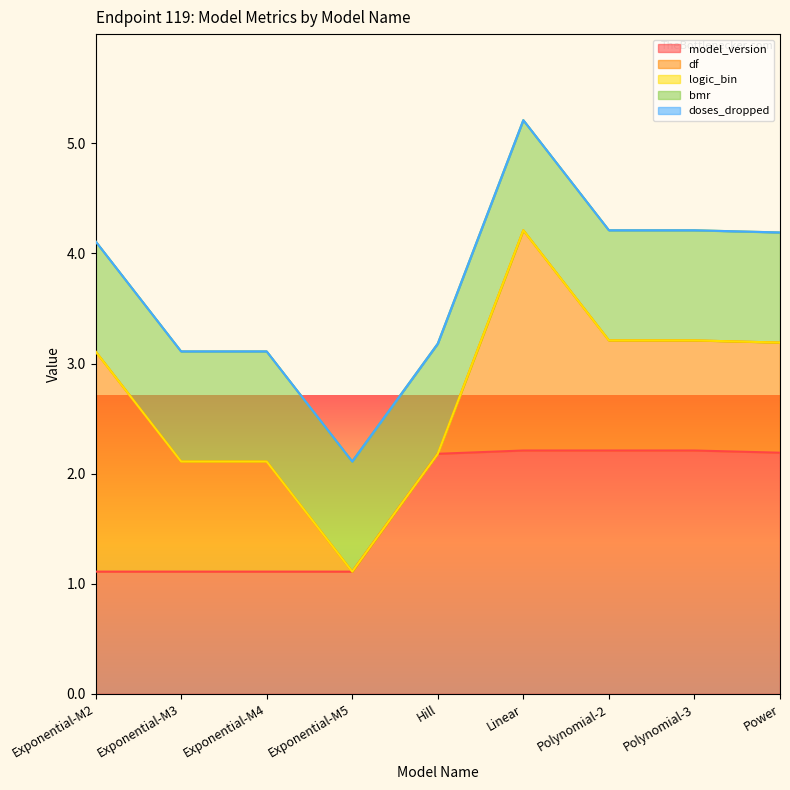

Reading left to right, extract all data points from this chart.

model_version: Exponential-M2=1.1	Exponential-M3=1.1	Exponential-M4=1.1	Exponential-M5=1.1	Hill=2.2	Linear=2.2	Polynomial-2=2.2	Polynomial-3=2.2	Power=2.2
df: Exponential-M2=2.0	Exponential-M3=1.0	Exponential-M4=1.0	Exponential-M5=0.0	Hill=0.0	Linear=2.0	Polynomial-2=1.0	Polynomial-3=1.0	Power=1.0
logic_bin: Exponential-M2=0.0	Exponential-M3=0.0	Exponential-M4=0.0	Exponential-M5=0.0	Hill=0.0	Linear=0.0	Polynomial-2=0.0	Polynomial-3=0.0	Power=0.0
bmr: Exponential-M2=1.0	Exponential-M3=1.0	Exponential-M4=1.0	Exponential-M5=1.0	Hill=1.0	Linear=1.0	Polynomial-2=1.0	Polynomial-3=1.0	Power=1.0
doses_dropped: Exponential-M2=0.0	Exponential-M3=0.0	Exponential-M4=0.0	Exponential-M5=0.0	Hill=0.0	Linear=0.0	Polynomial-2=0.0	Polynomial-3=0.0	Power=0.0